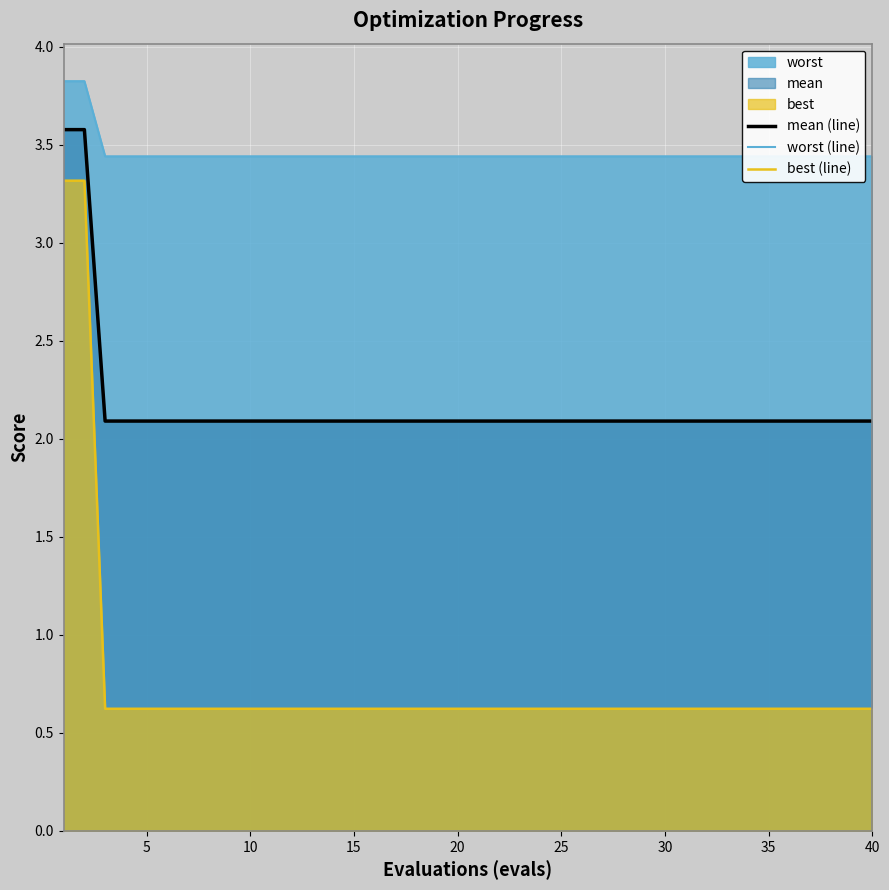

What is the highest value of the mean (line) series?

3.6